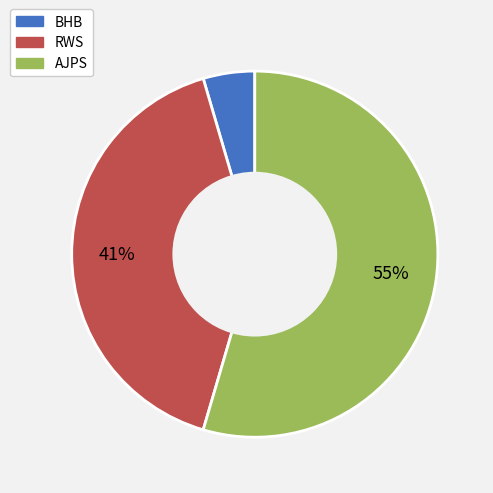

Which slice is the largest?

AJPS